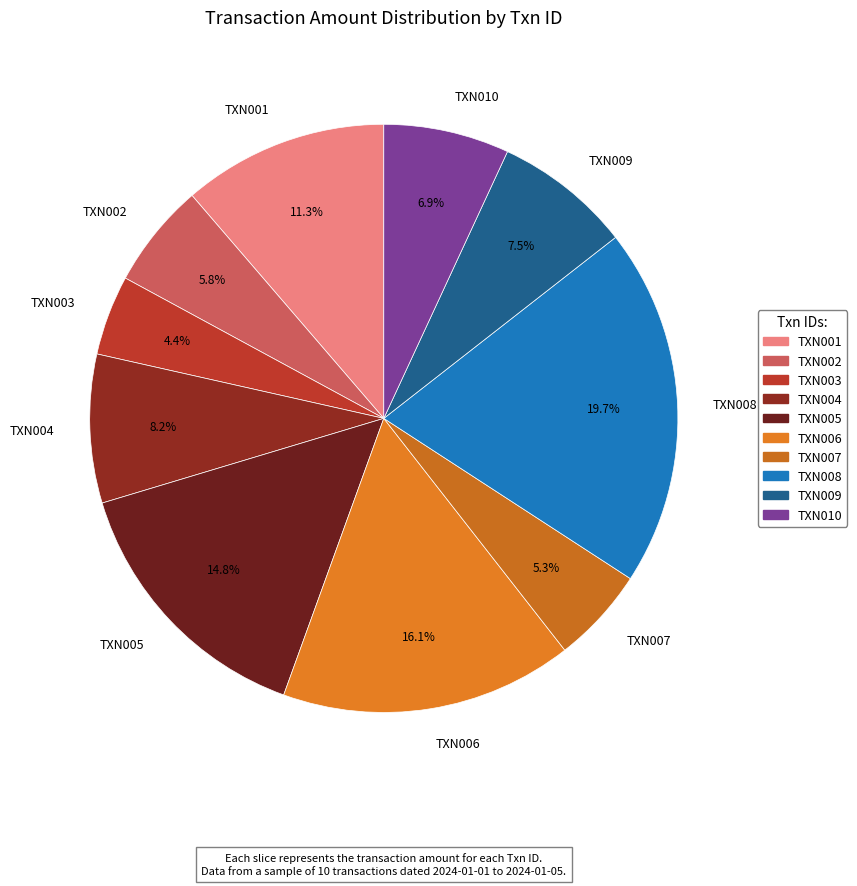

Does any single category account for the majority?

No